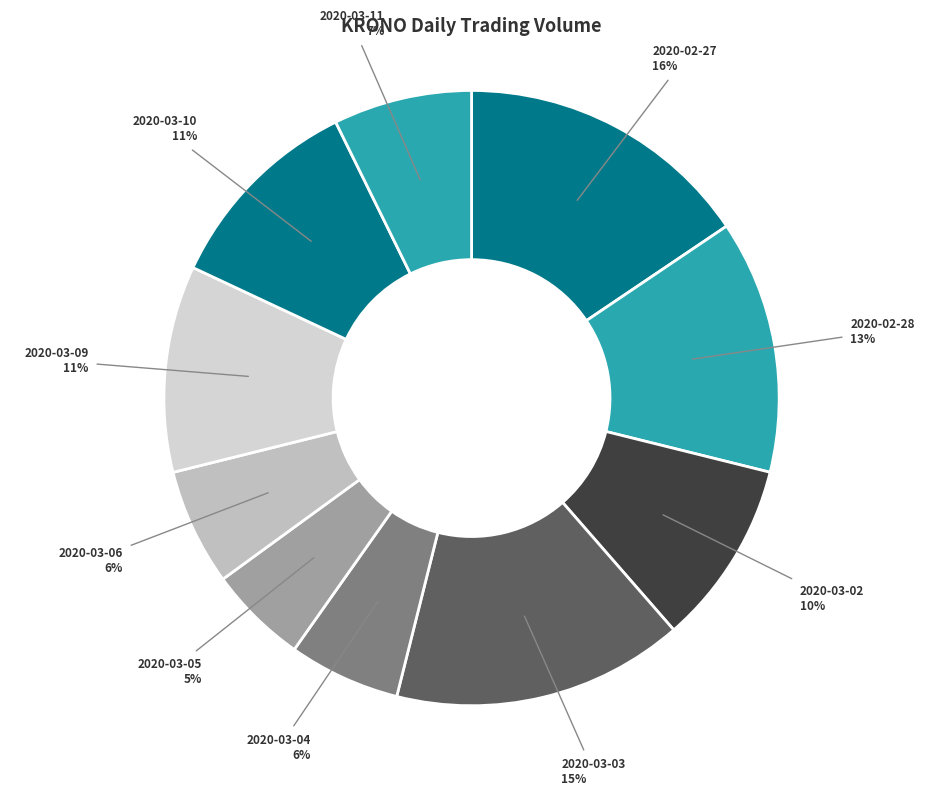

Approximately how many times larger is the value at 2020-02-28 compared to 2020-03-10?

1.2